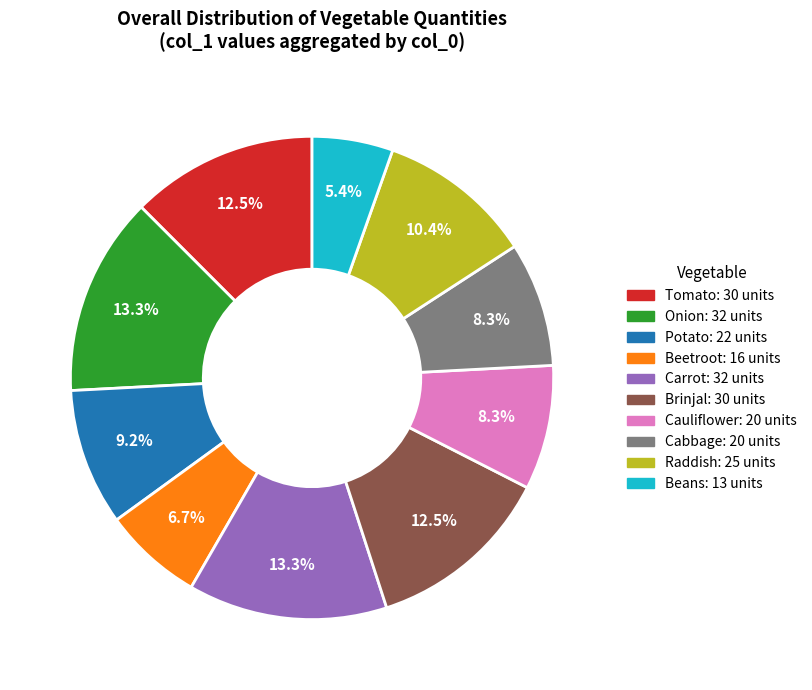

How many slices are in this pie chart?

10